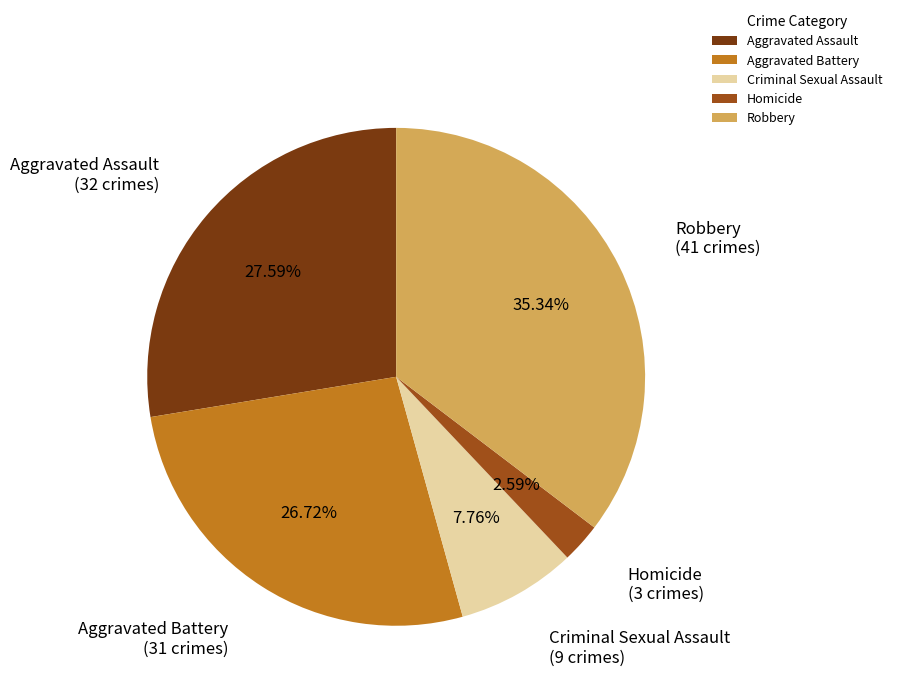

Is there any slice that represents more than half of the pie?

No